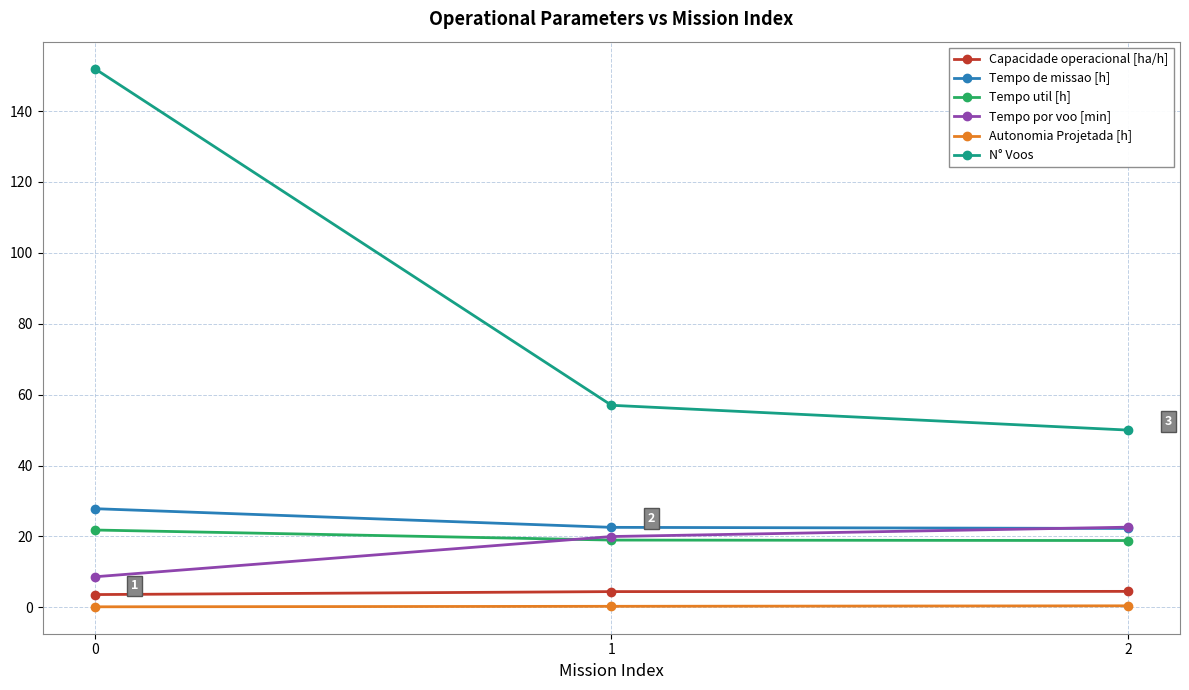

What is the sum of the Tempo por voo [min] values at 2 and 1?

42.6